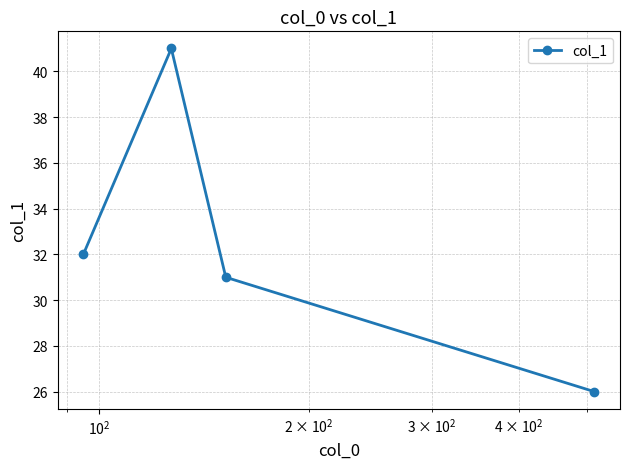

How many interior local peaks (higher than both neighbors) does the data have?

1